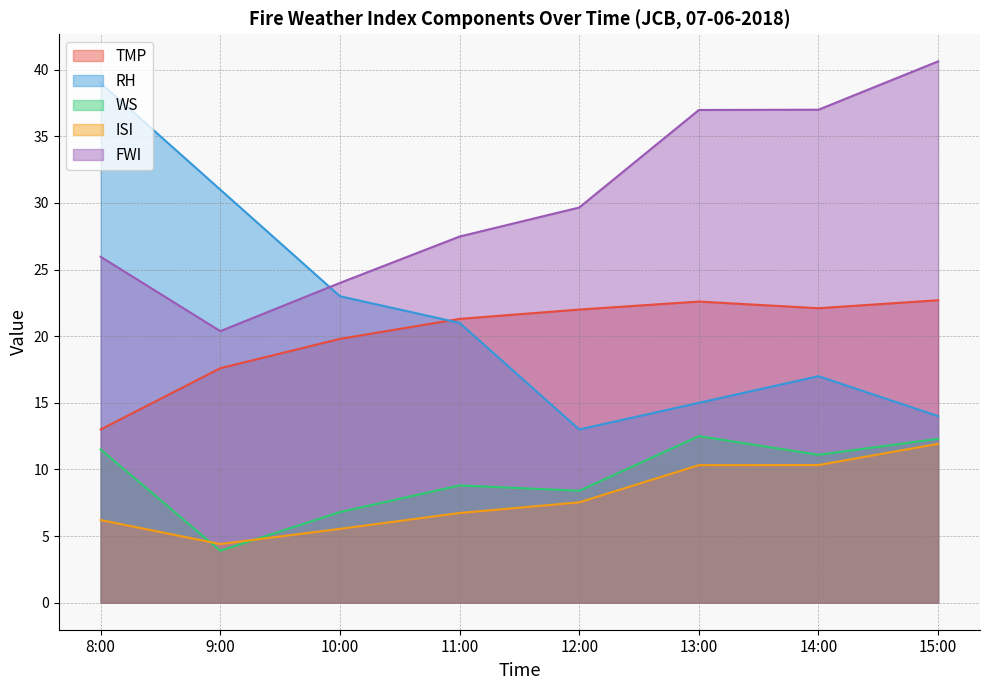

Count the number of data series in this chart.

5